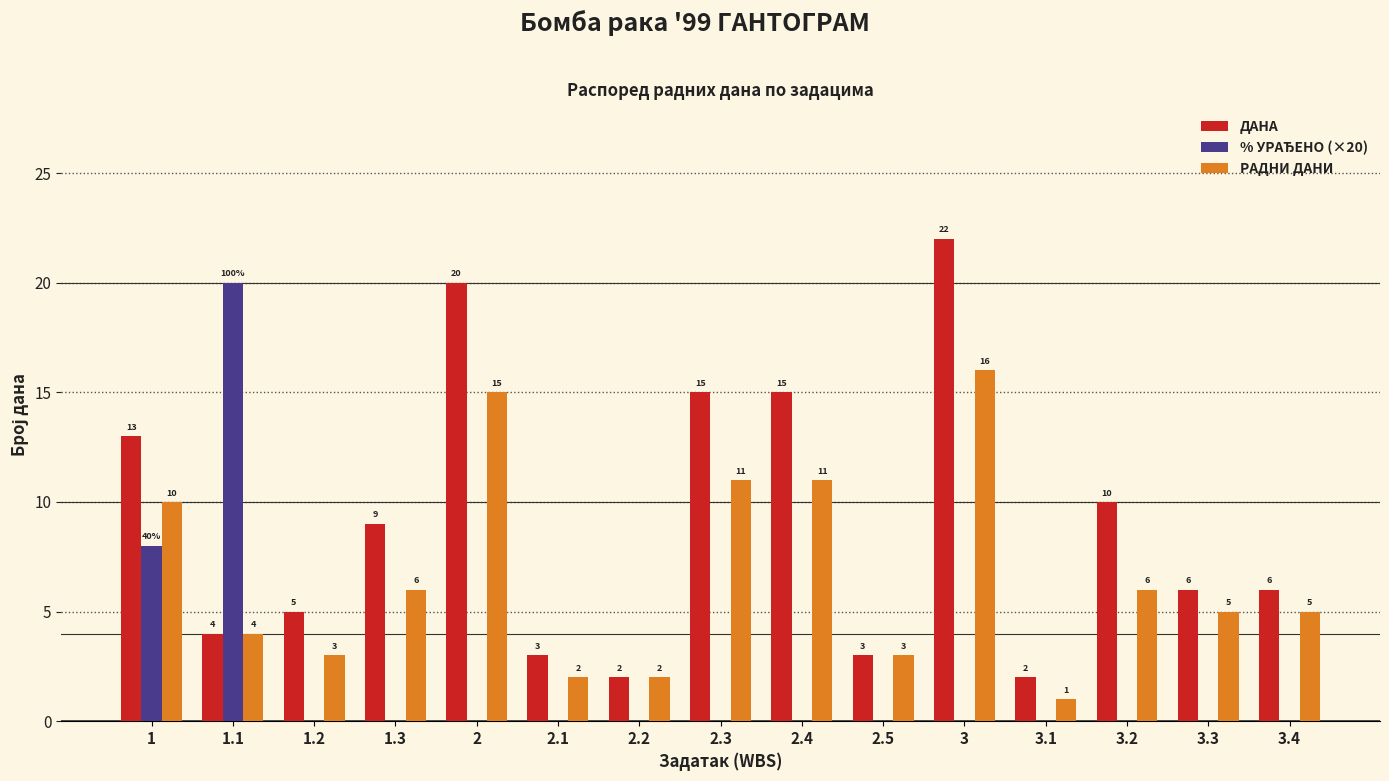

What is the greatest value displayed?

22